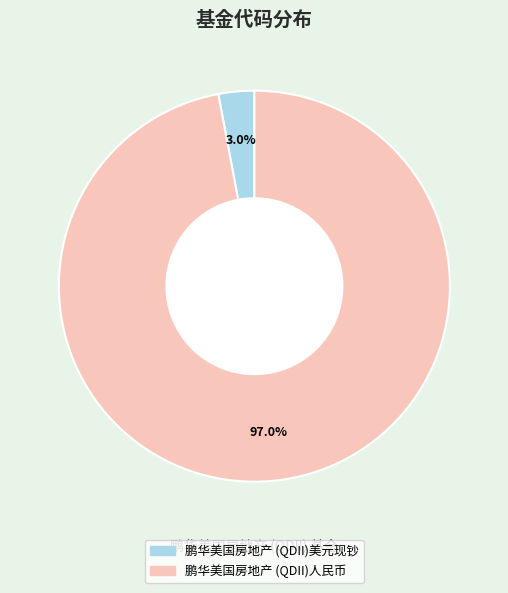

How many slices are in this pie chart?

2